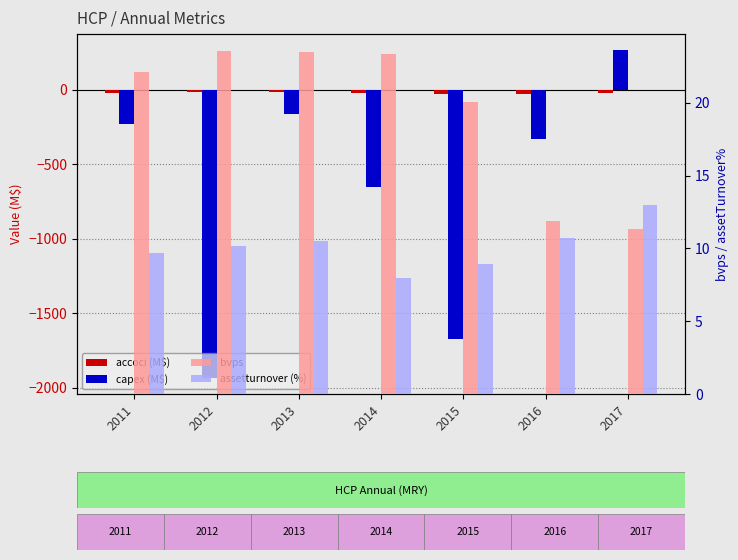

What is the difference between the capex (M$) values at 2014 and 2011?

417.1